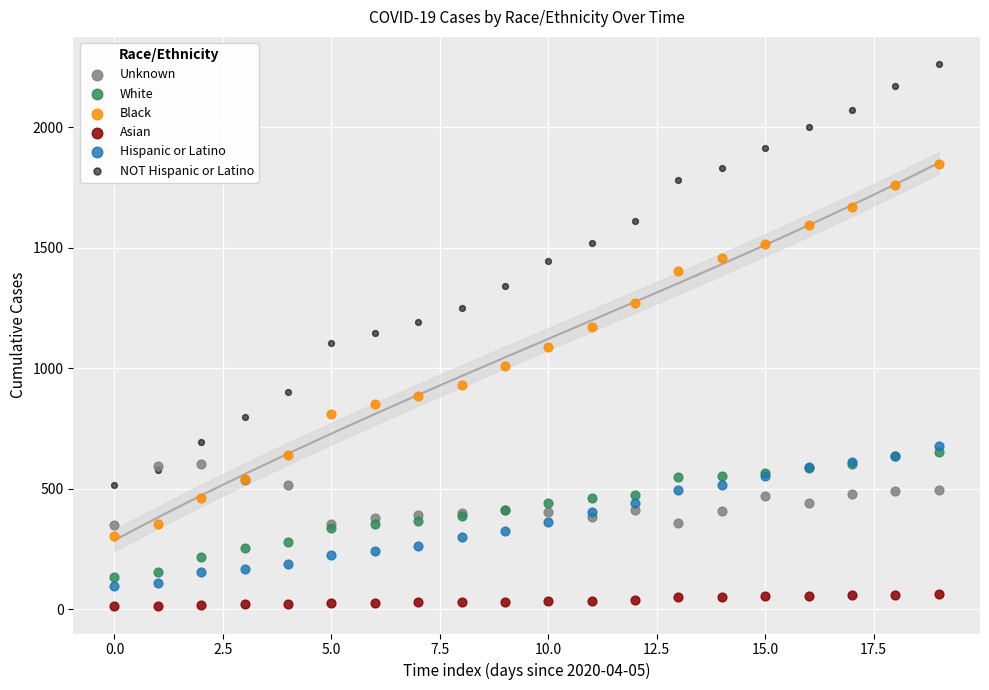

Which series contains the highest Y value?

NOT Hispanic or Latino